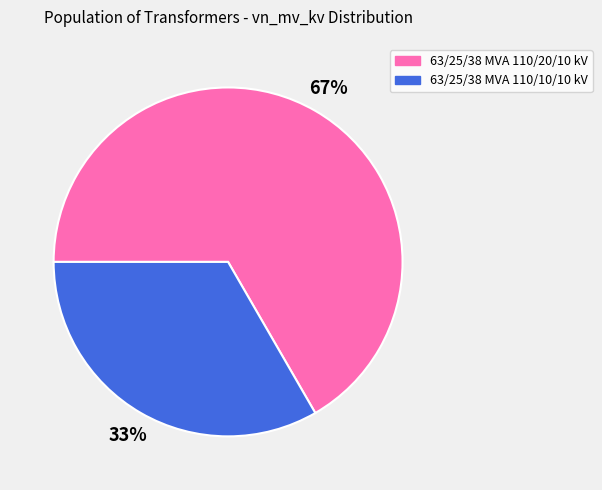

Between 63/25/38 MVA 110/10/10 kV and 63/25/38 MVA 110/20/10 kV, which is larger?

63/25/38 MVA 110/20/10 kV